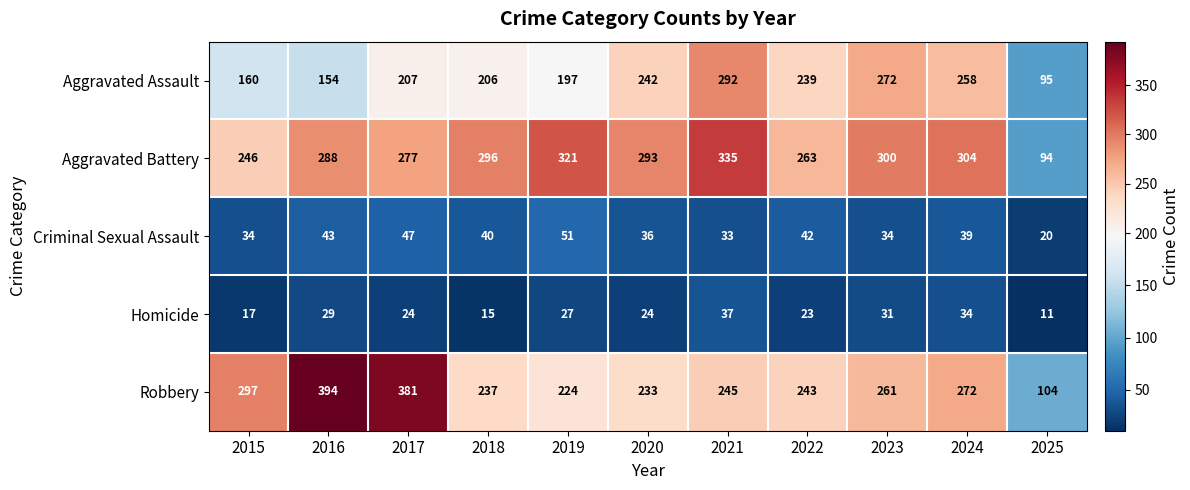

At which label is Aggravated Battery closest to 214?

2015